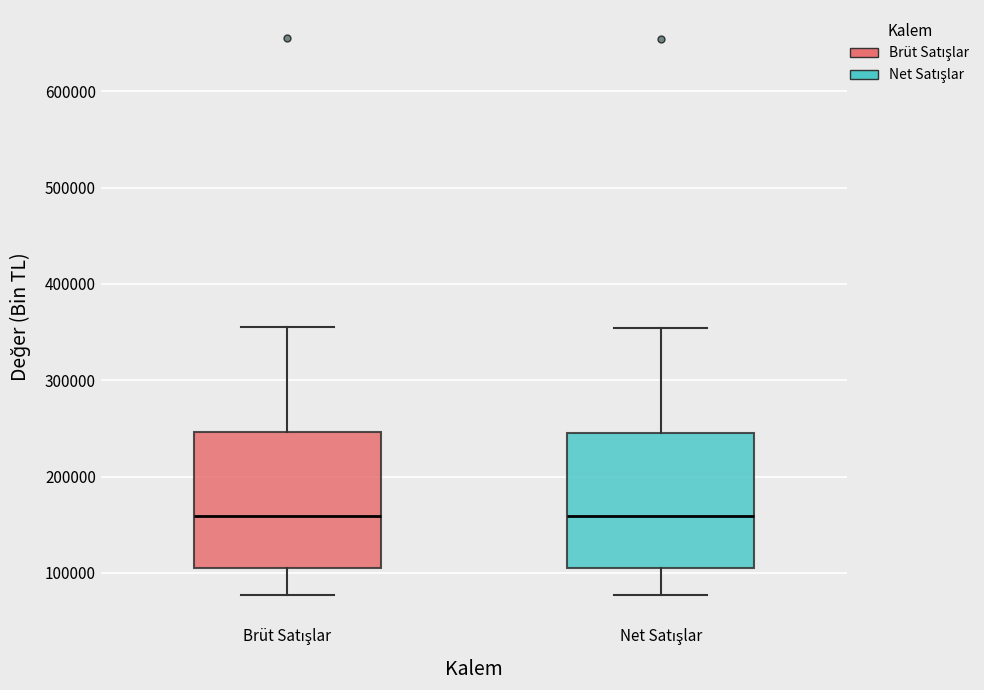

Where is the lower edge of the box for Net Satışlar on the y-axis? The values are not printed on the chart, so give them approximately, as read against the axis.

110000